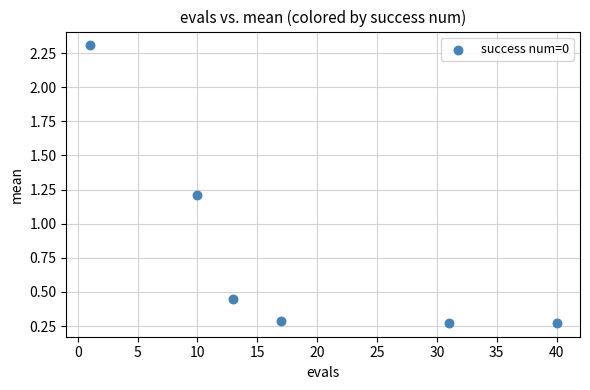

What Y value in the scatter plot is closest to 1?

1.2